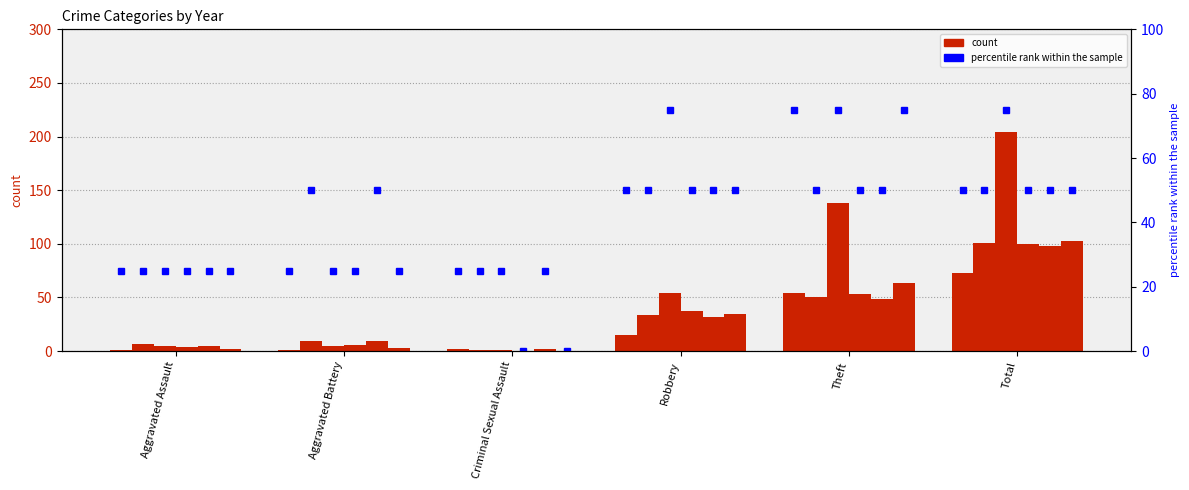

What is the maximum value shown in the chart?

204